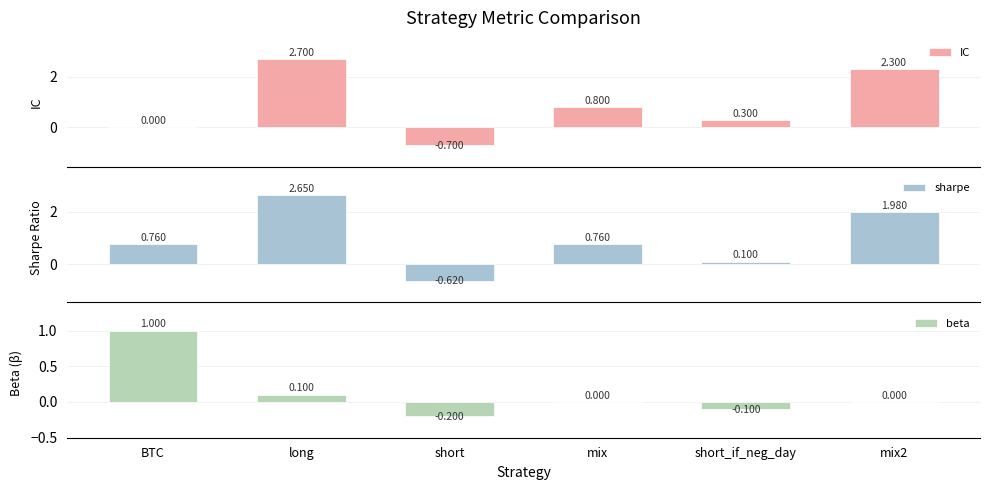

What is the minimum value for sharpe?

-0.6